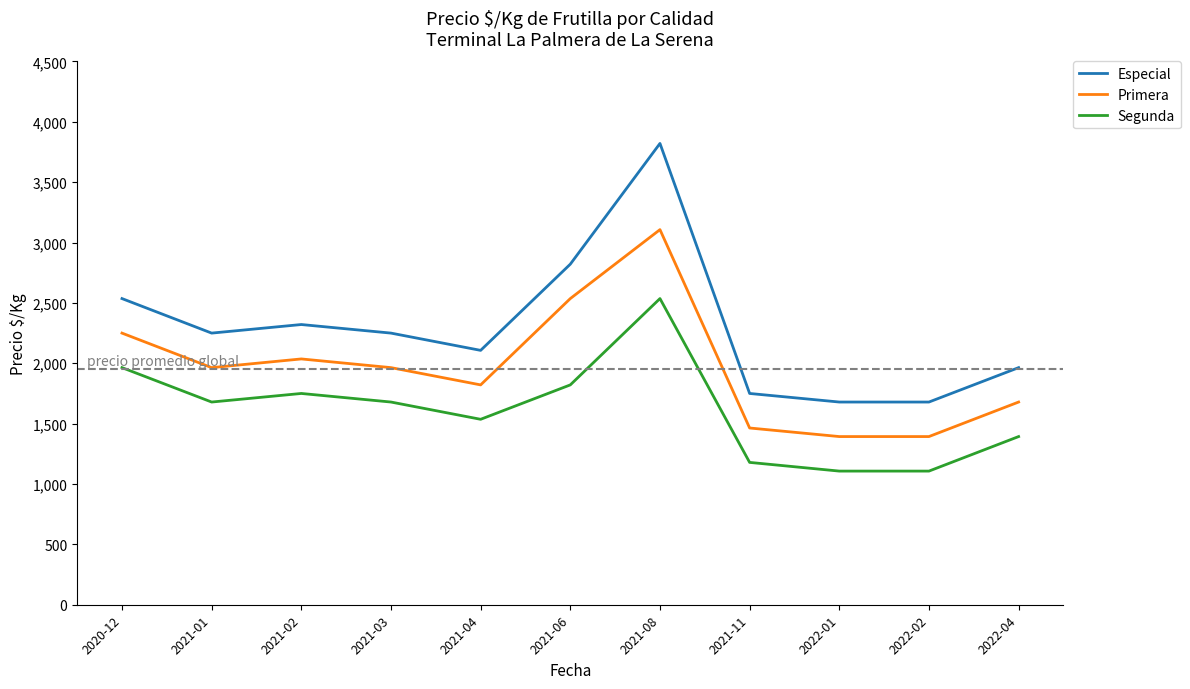

The Segunda series shows 1666 at 2021-11. True or false?

False